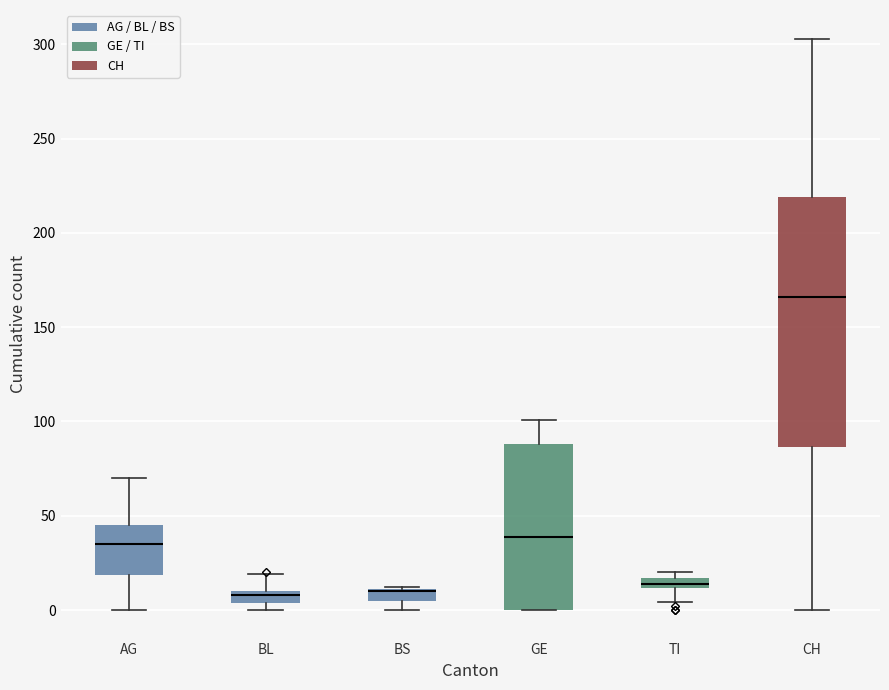

Which box is the tallest, from its lower edge to its upper edge?

CH